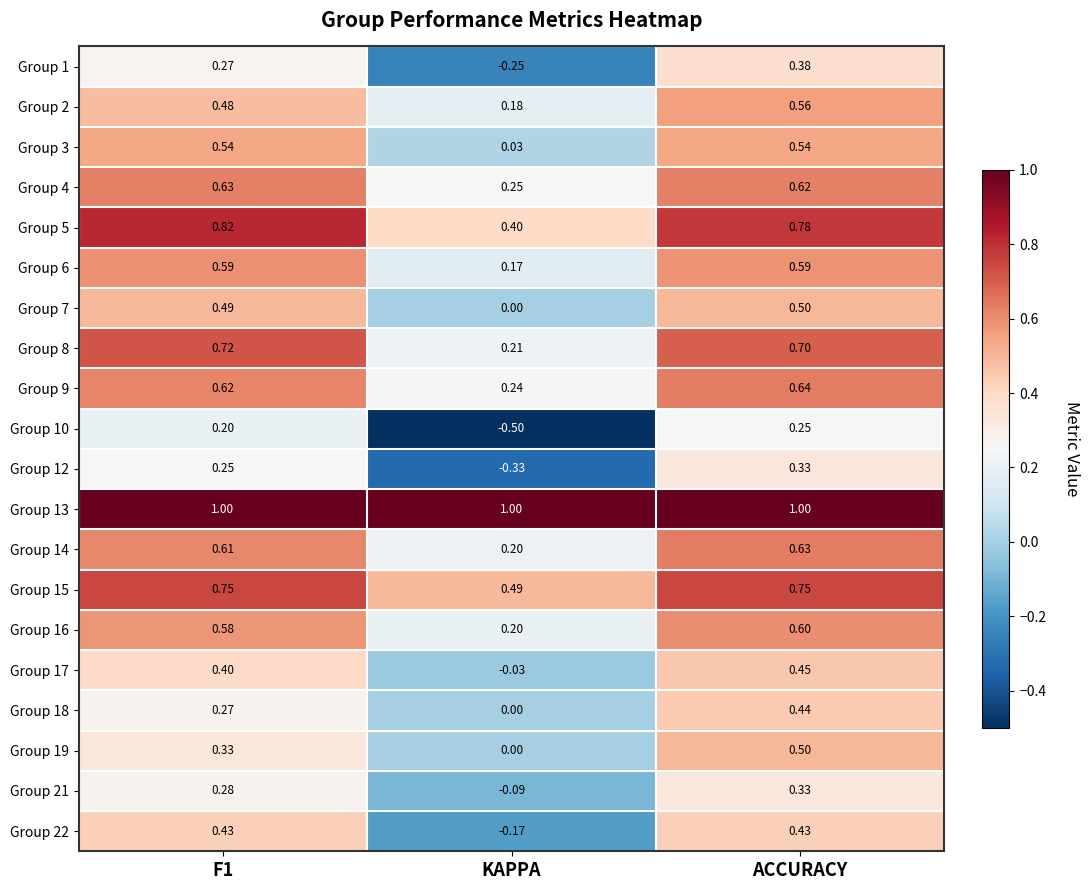

How many distinct data groups are displayed?

20